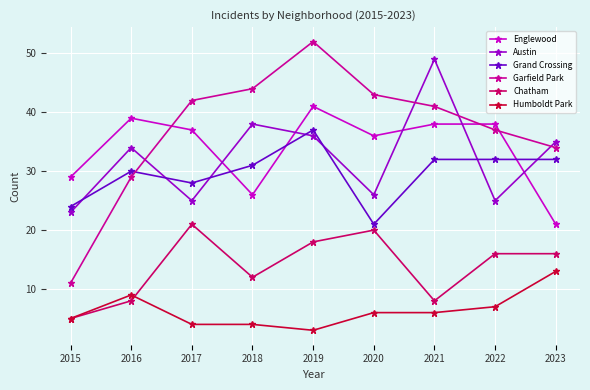

Which series has the largest total across all categories?

Garfield Park